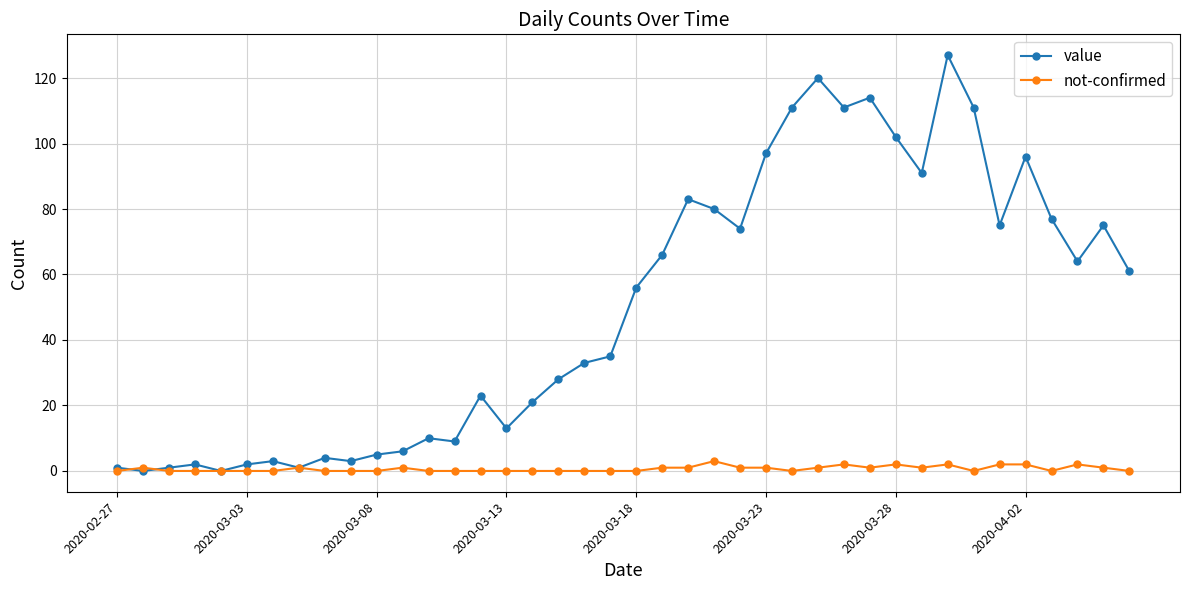

Which series has the largest total across all categories?

value